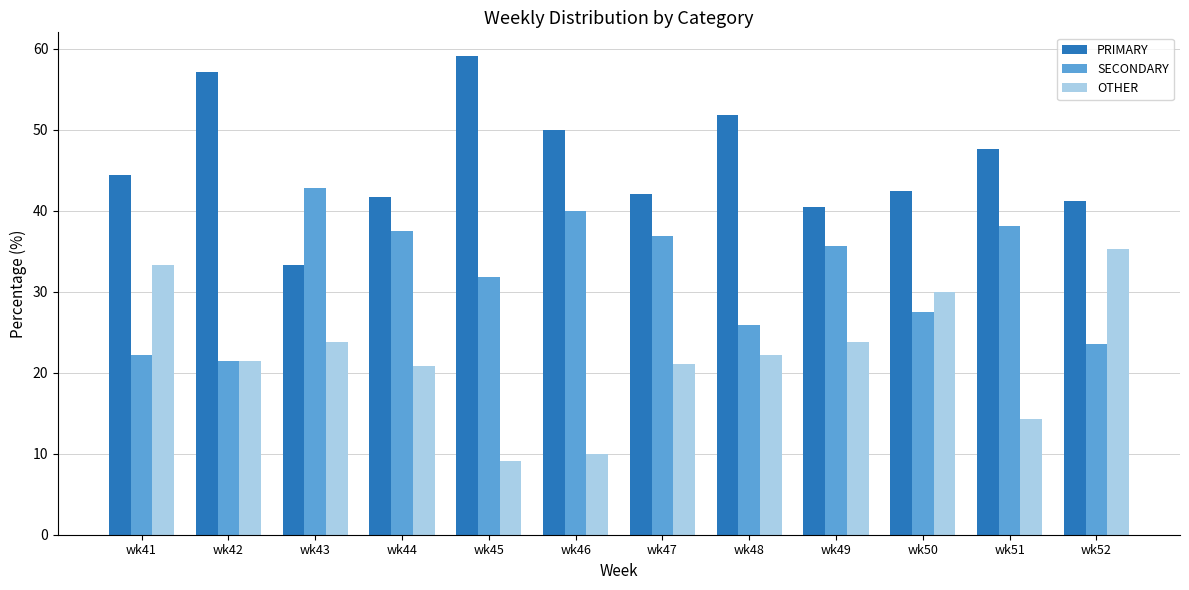

Rank the series by their maximum value, from lowest to highest.

OTHER, SECONDARY, PRIMARY